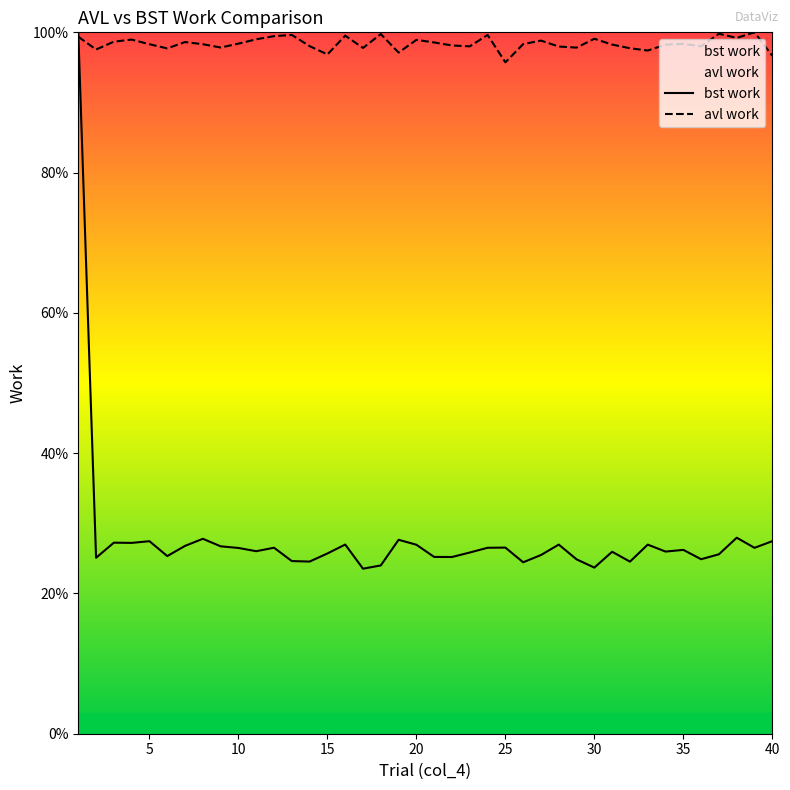

What is the lowest value of the avl work series?

95.7